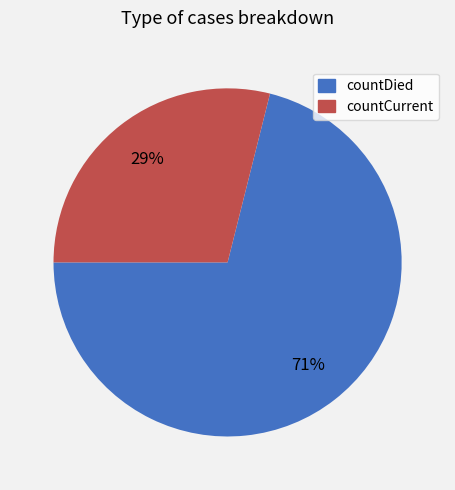

Approximately how many times larger is the value at countCurrent compared to countDied?

0.4